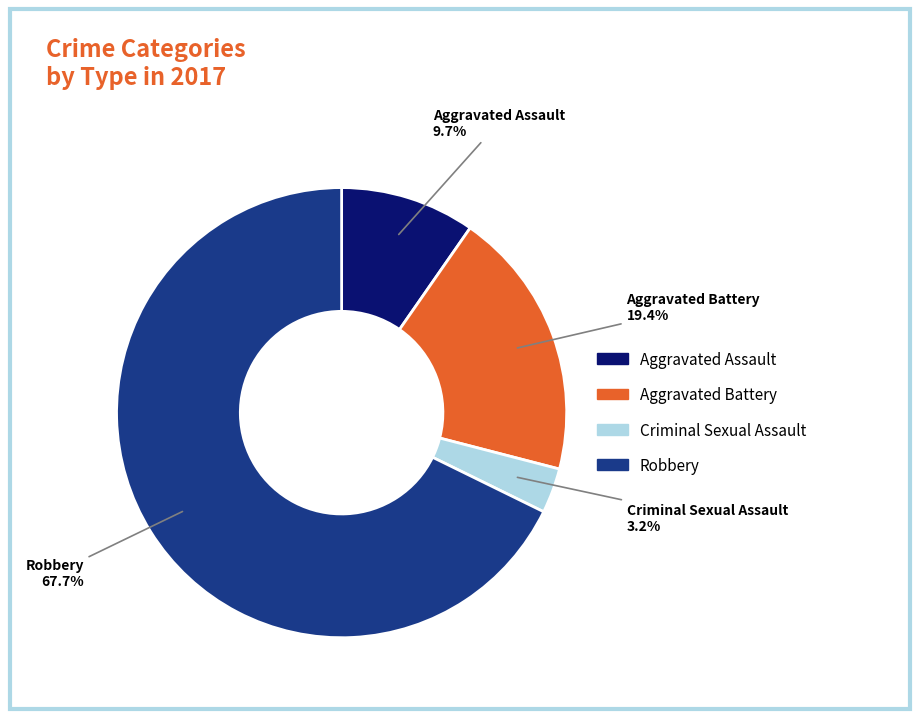

To the nearest percent, what is the average slice percentage?

25%